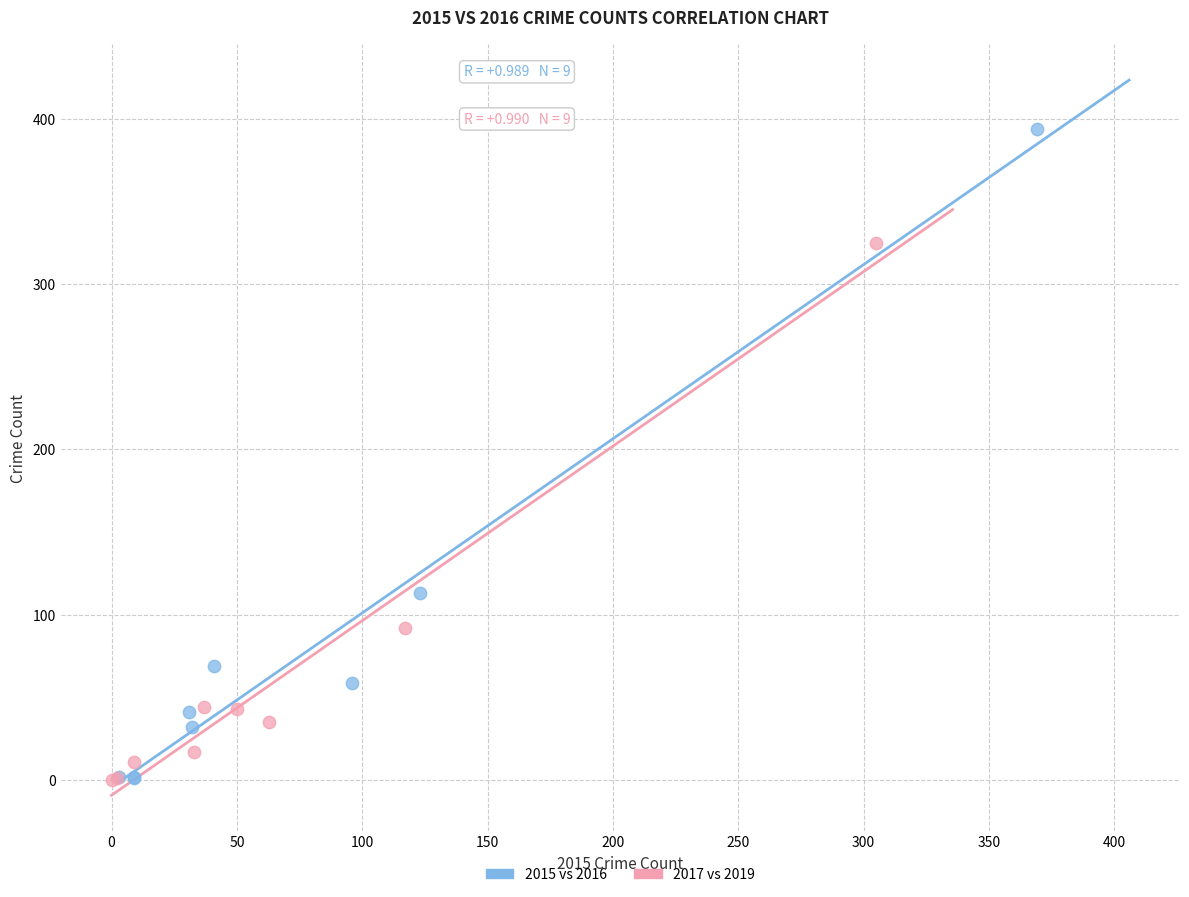

Which series contains the highest Y value?

2015 vs 2016